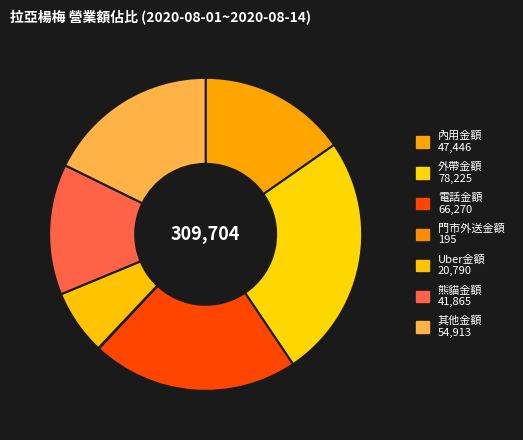

Rank the categories by value from lowest to highest.

門市外送金額, Uber金額, 熊貓金額, 內用金額, 其他金額, 電話金額, 外帶金額